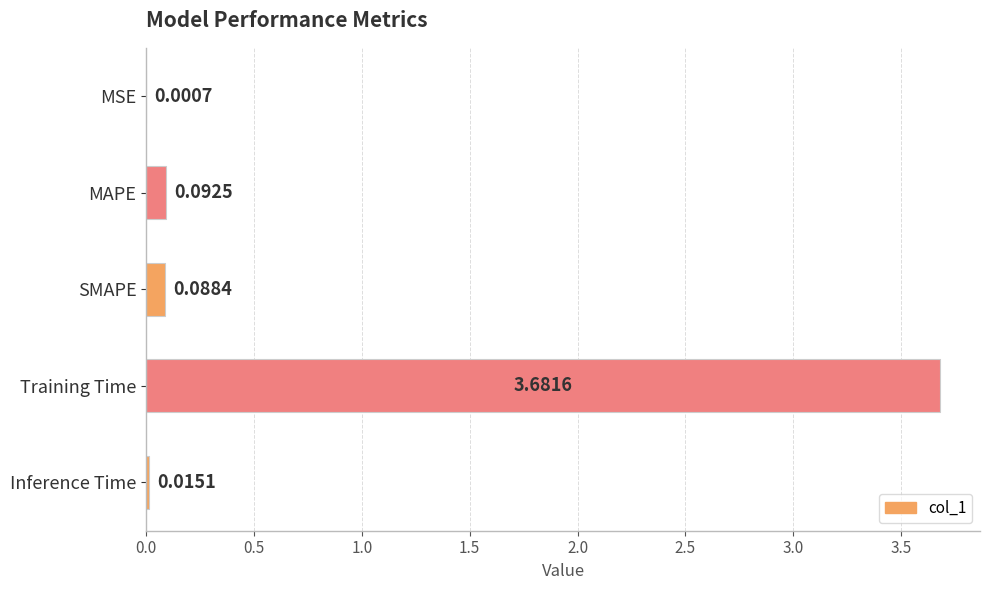

Where is the data nearest to the value 1?

MAPE